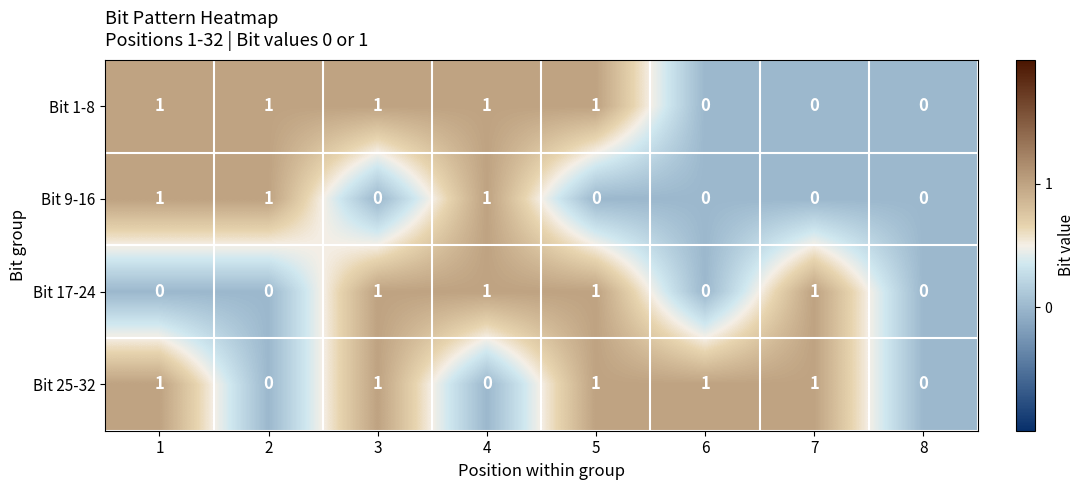

The value of Bit 25-32 at 8 is 0. True or false?

True